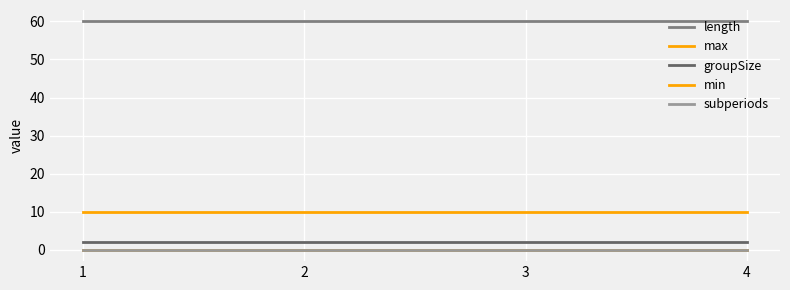

At which category is the sum across all series the highest?

1